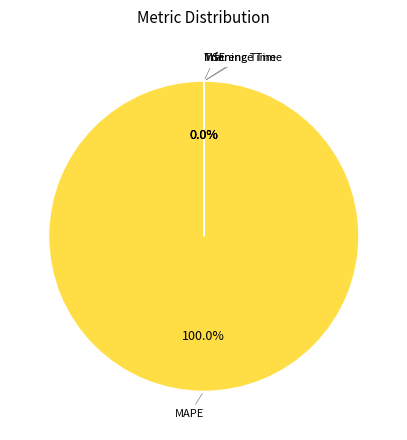

Rank the categories by value from highest to lowest.

MAPE, Training Time, Inference Time, MSE